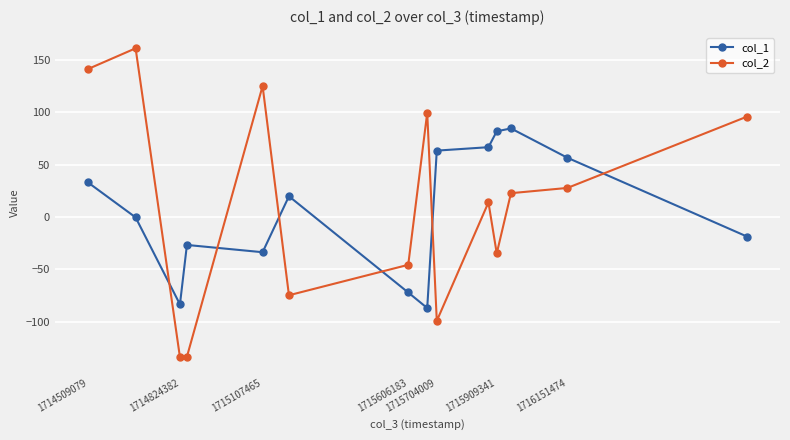

What is the lowest value of the col_2 series?

-133.9